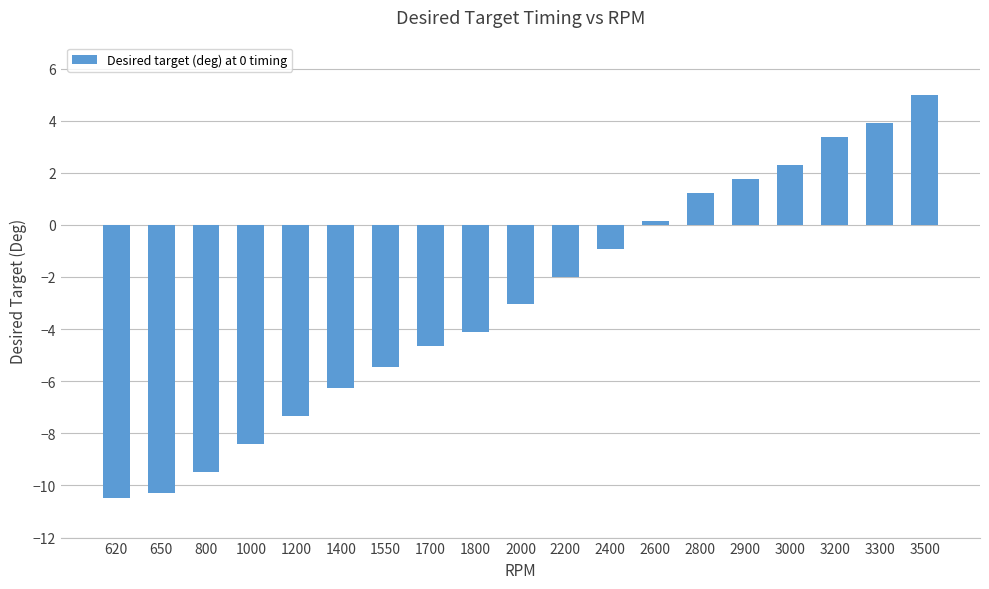

Read the value at 650.

-10.3